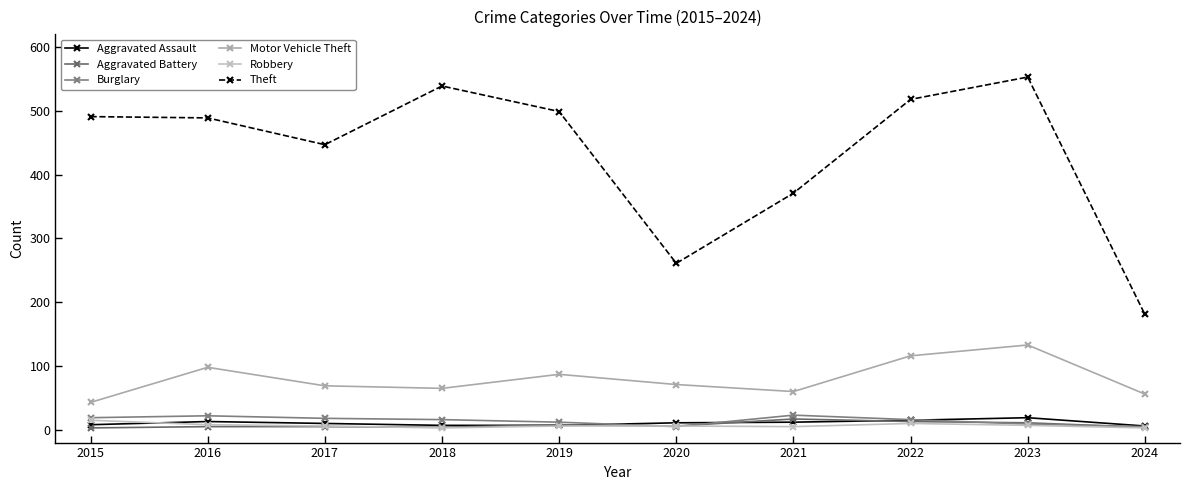

At which category does the chart reach its minimum across all series?

2015